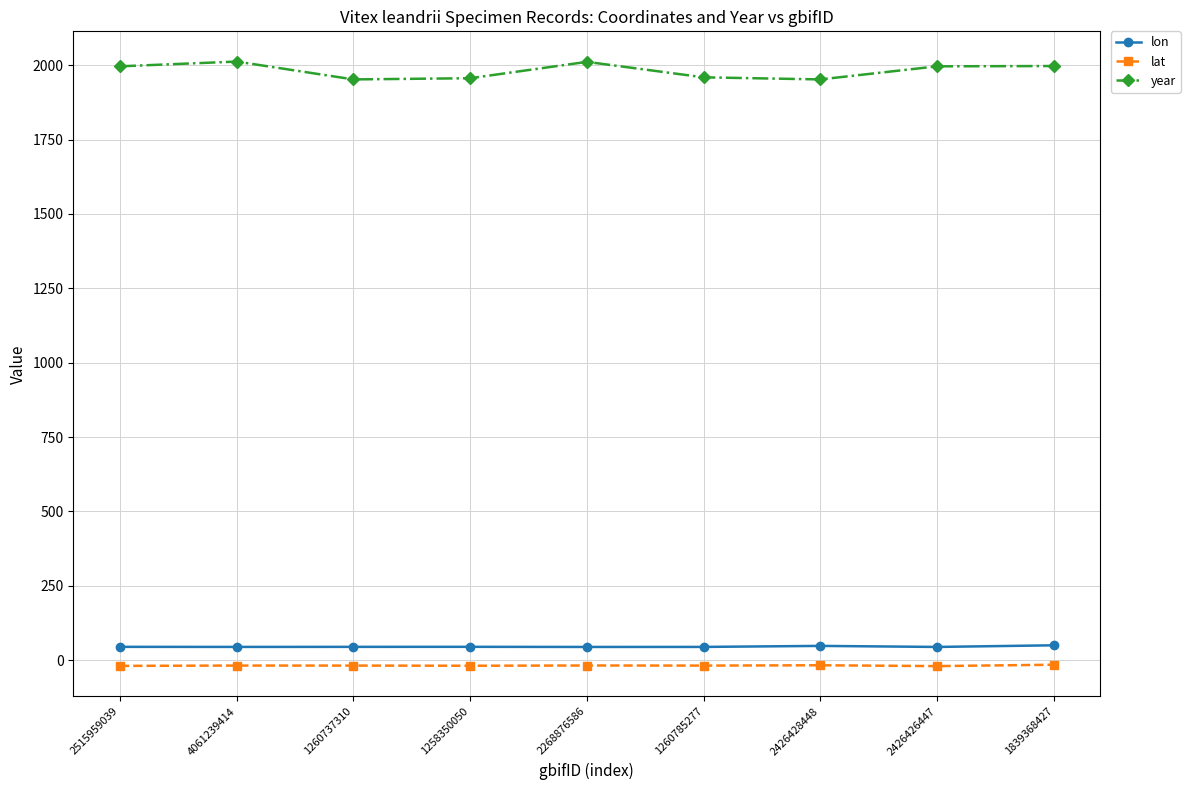

At how many categories does at least one series exceed 1257?

9